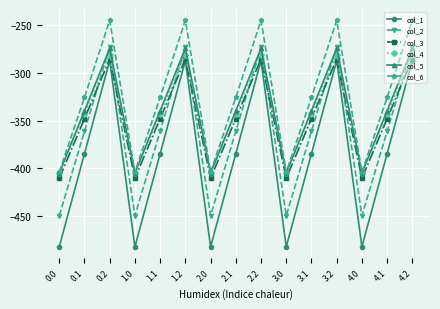

What is the difference between the maximum and minimum values in the col_4 series?

123.4